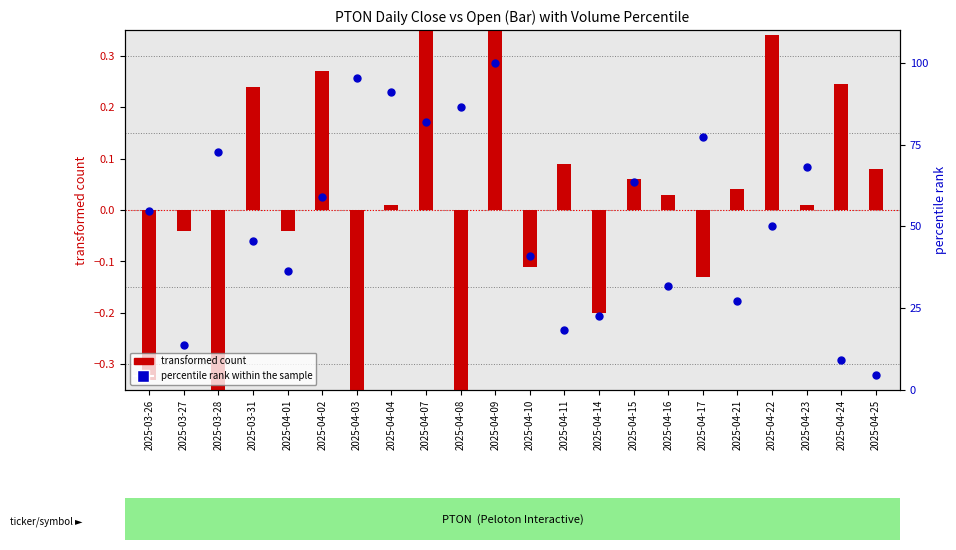

Which series reaches the minimum Y coordinate?

transformed count